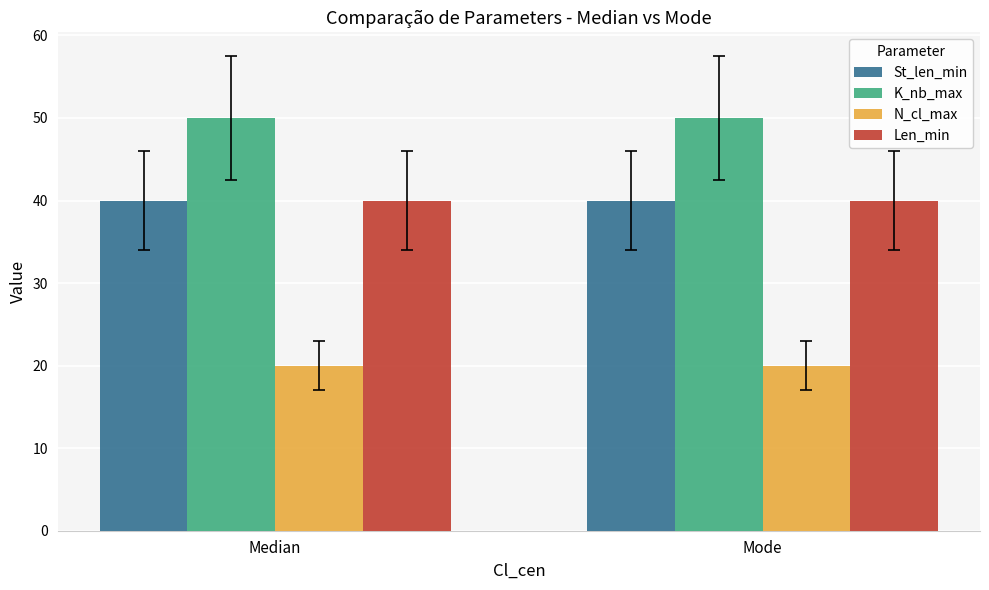

Does the chart contain stacked bars?

No